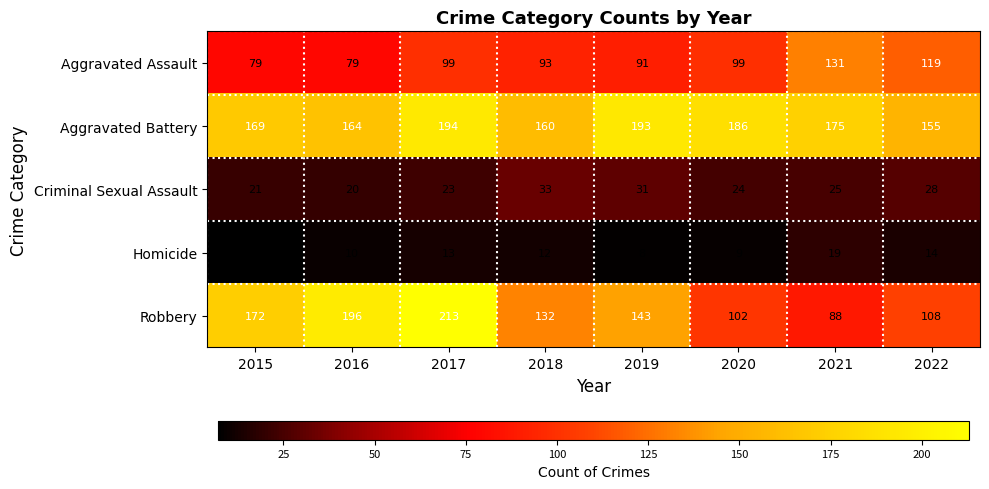

What is the sum of the Criminal Sexual Assault values at 2017 and 2018?

56